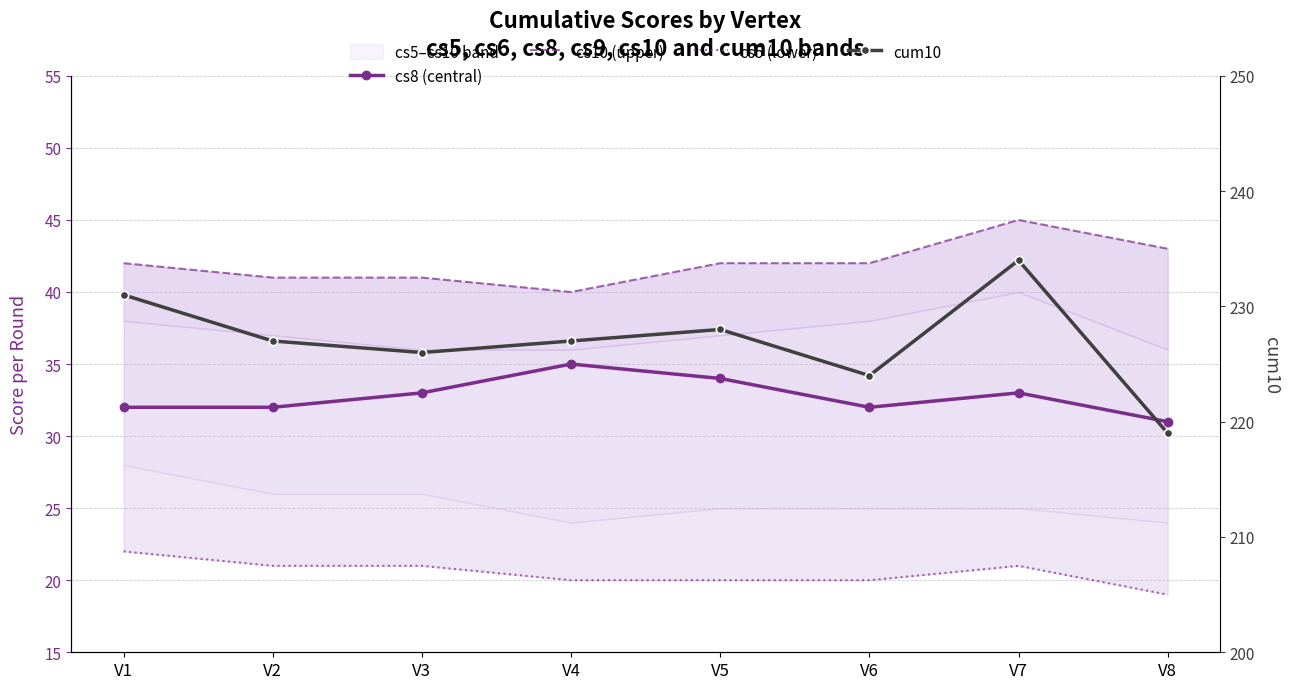

At which label does cum10 reach its minimum?

V8